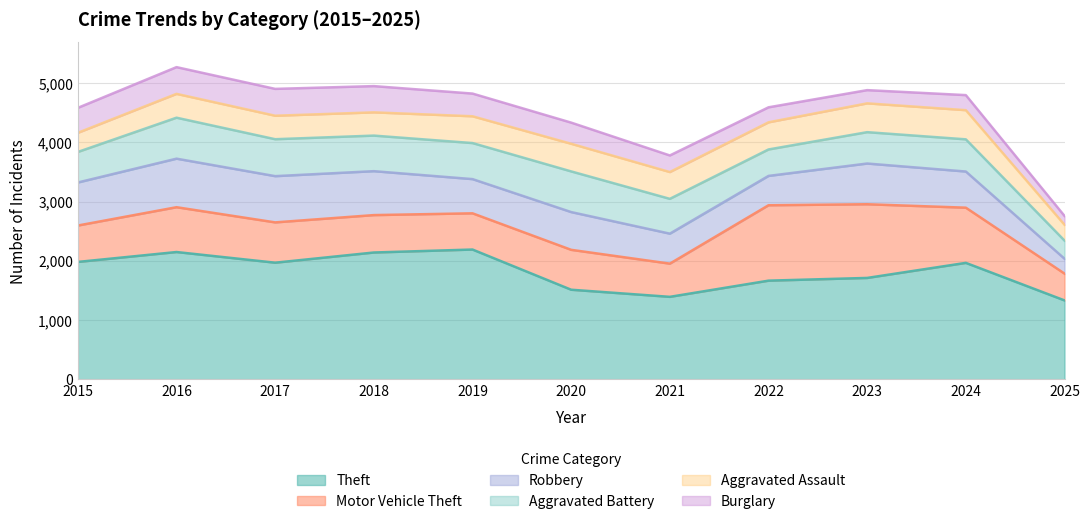

True or false: Aggravated Assault and Motor Vehicle Theft intersect in this chart.

False